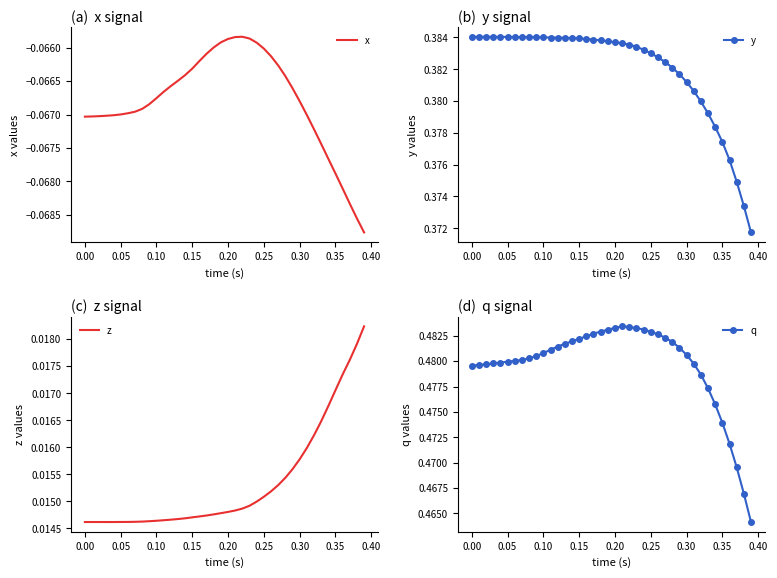

True or false: q and z cross at least once.

False